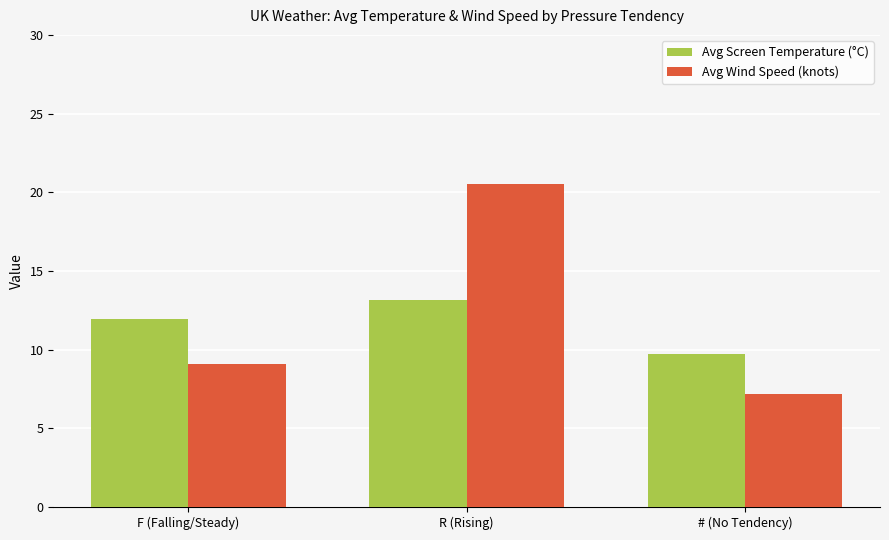

Reading right to left, transcribe all the data shown in this chart.

Avg Screen Temperature (°C): # (No Tendency)=9.7	R (Rising)=13.2	F (Falling/Steady)=12.0
Avg Wind Speed (knots): # (No Tendency)=7.2	R (Rising)=20.5	F (Falling/Steady)=9.1